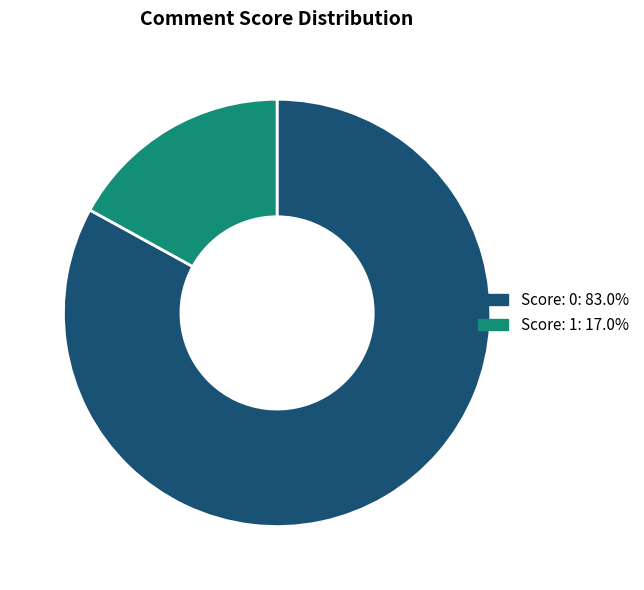

Does Score: 0 represent more than half of the total?

Yes